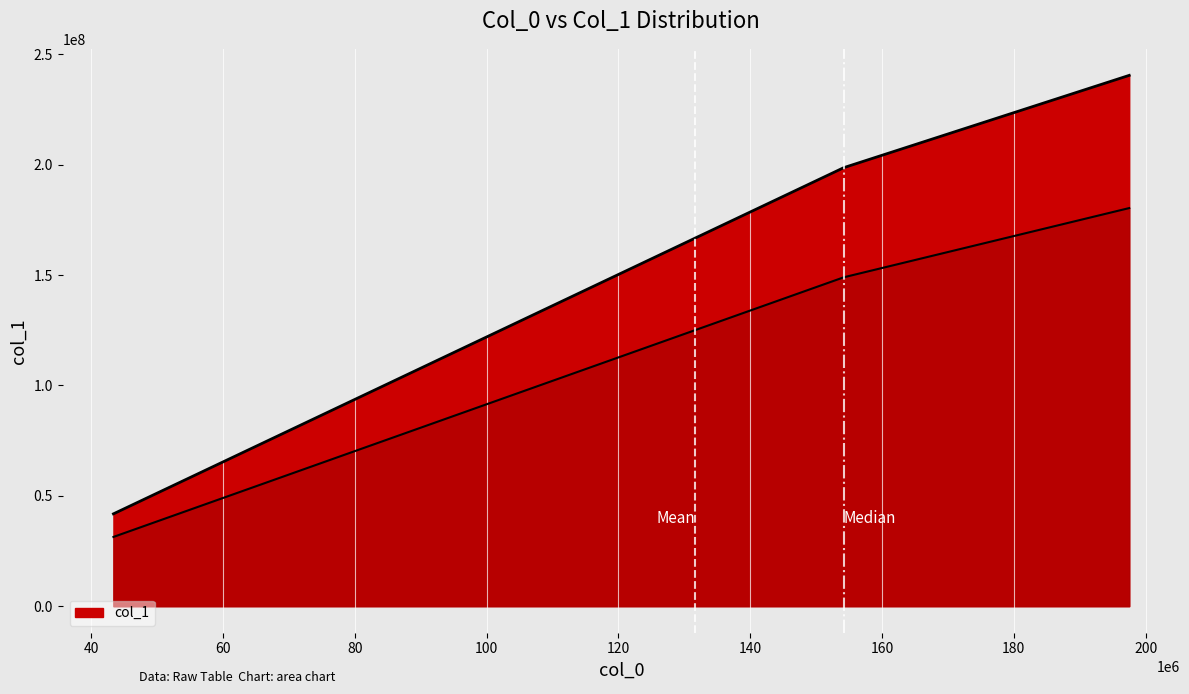

Rank the categories by value from highest to lowest.

197510969, 154163403, 43347566